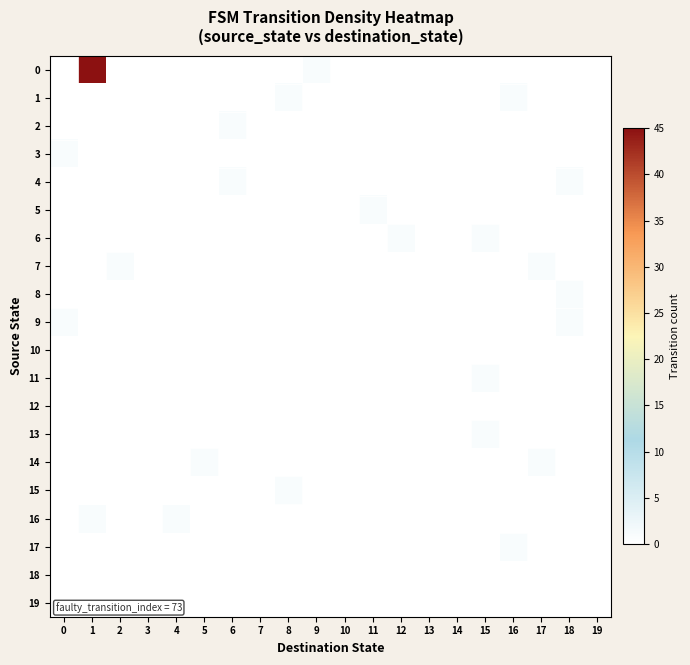

Reading right to left, transcribe all the data shown in this chart.

0: 19=0	18=0	17=0	16=0	15=0	14=0	13=0	12=0	11=0	10=0	9=1	8=0	7=0	6=0	5=0	4=0	3=0	2=0	1=45	0=0
1: 19=0	18=0	17=0	16=1	15=0	14=0	13=0	12=0	11=0	10=0	9=0	8=1	7=0	6=0	5=0	4=0	3=0	2=0	1=0	0=0
2: 19=0	18=0	17=0	16=0	15=0	14=0	13=0	12=0	11=0	10=0	9=0	8=0	7=0	6=1	5=0	4=0	3=0	2=0	1=0	0=0
3: 19=0	18=0	17=0	16=0	15=0	14=0	13=0	12=0	11=0	10=0	9=0	8=0	7=0	6=0	5=0	4=0	3=0	2=0	1=0	0=1
4: 19=0	18=1	17=0	16=0	15=0	14=0	13=0	12=0	11=0	10=0	9=0	8=0	7=0	6=1	5=0	4=0	3=0	2=0	1=0	0=0
5: 19=0	18=0	17=0	16=0	15=0	14=0	13=0	12=0	11=1	10=0	9=0	8=0	7=0	6=0	5=0	4=0	3=0	2=0	1=0	0=0
6: 19=0	18=0	17=0	16=0	15=1	14=0	13=0	12=1	11=0	10=0	9=0	8=0	7=0	6=0	5=0	4=0	3=0	2=0	1=0	0=0
7: 19=0	18=0	17=1	16=0	15=0	14=0	13=0	12=0	11=0	10=0	9=0	8=0	7=0	6=0	5=0	4=0	3=0	2=1	1=0	0=0
8: 19=0	18=1	17=0	16=0	15=0	14=0	13=0	12=0	11=0	10=0	9=0	8=0	7=0	6=0	5=0	4=0	3=0	2=0	1=0	0=0
9: 19=0	18=1	17=0	16=0	15=0	14=0	13=0	12=0	11=0	10=0	9=0	8=0	7=0	6=0	5=0	4=0	3=0	2=0	1=0	0=1
10: 19=0	18=0	17=0	16=0	15=0	14=0	13=0	12=0	11=0	10=0	9=0	8=0	7=0	6=0	5=0	4=0	3=0	2=0	1=0	0=0
11: 19=0	18=0	17=0	16=0	15=1	14=0	13=0	12=0	11=0	10=0	9=0	8=0	7=0	6=0	5=0	4=0	3=0	2=0	1=0	0=0
12: 19=0	18=0	17=0	16=0	15=0	14=0	13=0	12=0	11=0	10=0	9=0	8=0	7=0	6=0	5=0	4=0	3=0	2=0	1=0	0=0
13: 19=0	18=0	17=0	16=0	15=1	14=0	13=0	12=0	11=0	10=0	9=0	8=0	7=0	6=0	5=0	4=0	3=0	2=0	1=0	0=0
14: 19=0	18=0	17=1	16=0	15=0	14=0	13=0	12=0	11=0	10=0	9=0	8=0	7=0	6=0	5=1	4=0	3=0	2=0	1=0	0=0
15: 19=0	18=0	17=0	16=0	15=0	14=0	13=0	12=0	11=0	10=0	9=0	8=1	7=0	6=0	5=0	4=0	3=0	2=0	1=0	0=0
16: 19=0	18=0	17=0	16=0	15=0	14=0	13=0	12=0	11=0	10=0	9=0	8=0	7=0	6=0	5=0	4=1	3=0	2=0	1=1	0=0
17: 19=0	18=0	17=0	16=1	15=0	14=0	13=0	12=0	11=0	10=0	9=0	8=0	7=0	6=0	5=0	4=0	3=0	2=0	1=0	0=0
18: 19=0	18=0	17=0	16=0	15=0	14=0	13=0	12=0	11=0	10=0	9=0	8=0	7=0	6=0	5=0	4=0	3=0	2=0	1=0	0=0
19: 19=0	18=0	17=0	16=0	15=0	14=0	13=0	12=0	11=0	10=0	9=0	8=0	7=0	6=0	5=0	4=0	3=0	2=0	1=0	0=0